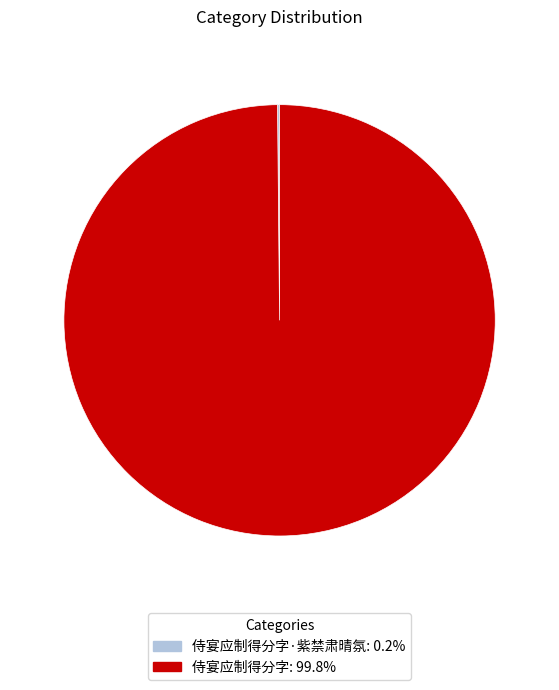

Does any single category account for the majority?

Yes